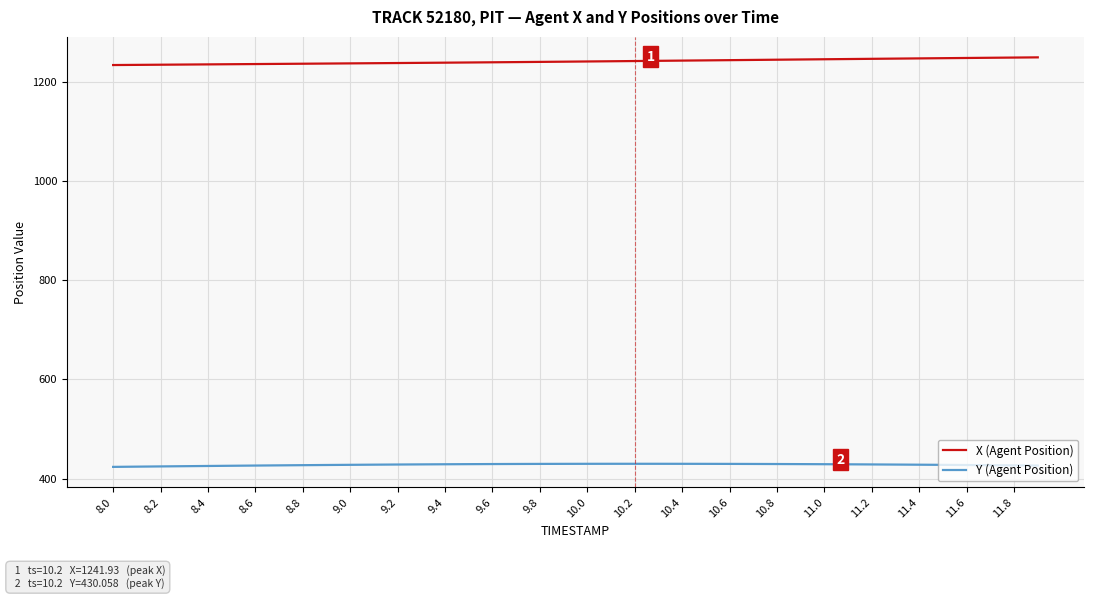

True or false: X (Agent Position) and Y (Agent Position) intersect in this chart.

False